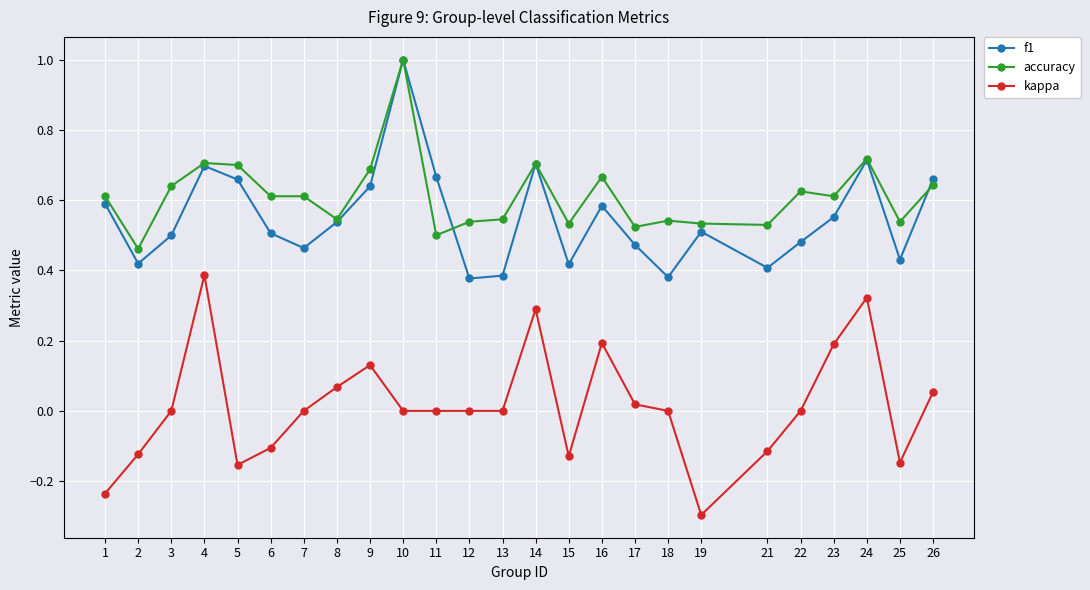

Between 1 and 19, which series saw the biggest shift?

f1